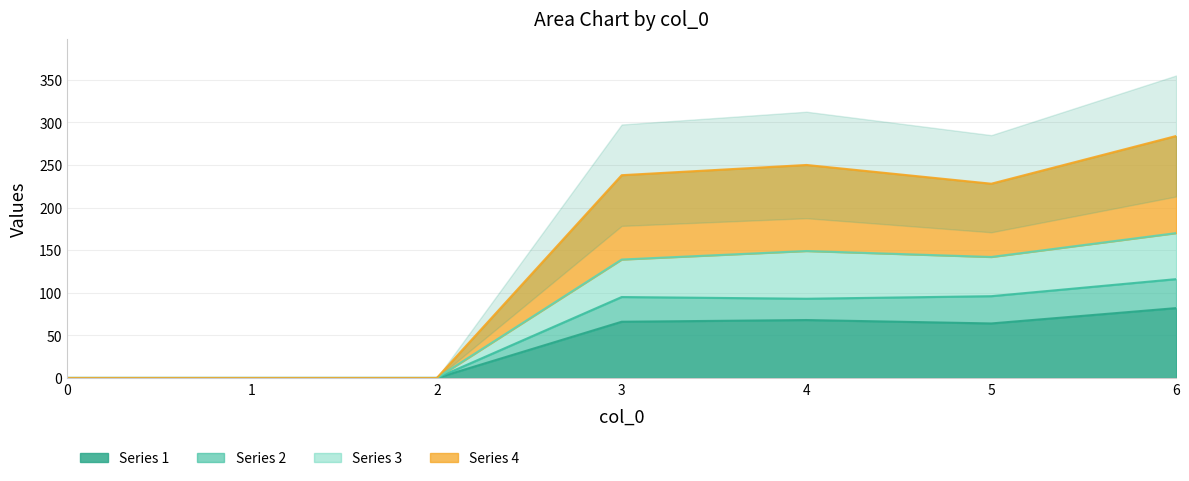

At which category is the sum across all series the highest?

6